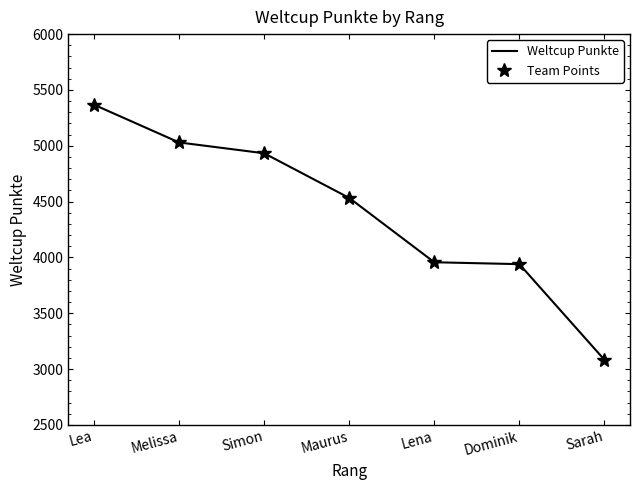

At which category is the sum across all series the highest?

Lea